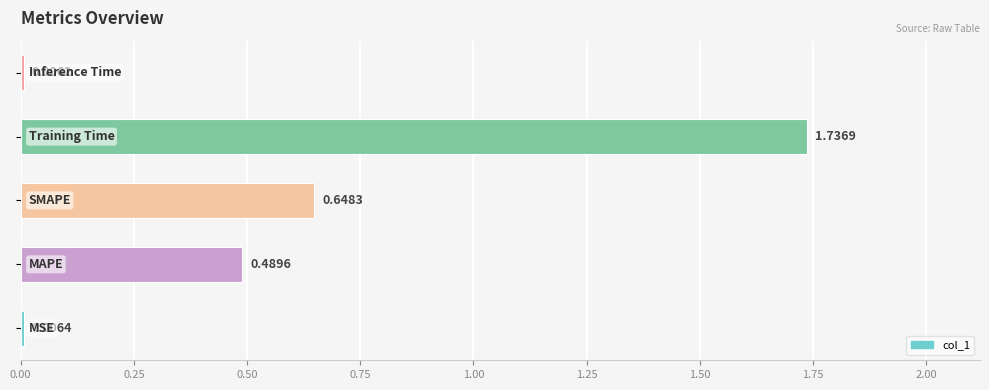

How many categories are shown in the chart?

5